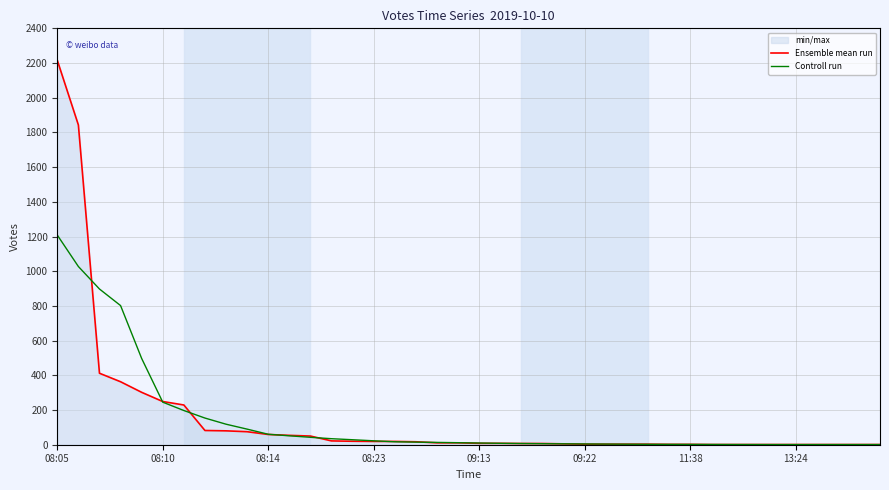

How many data points in Ensemble mean run are above 11?

18